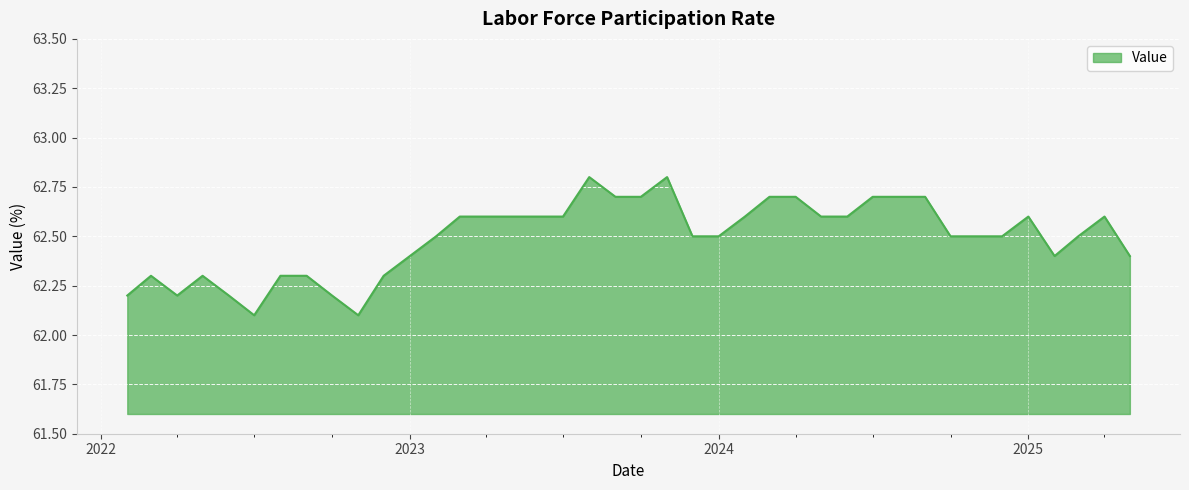

Count the values in the range 62 to 63.

40